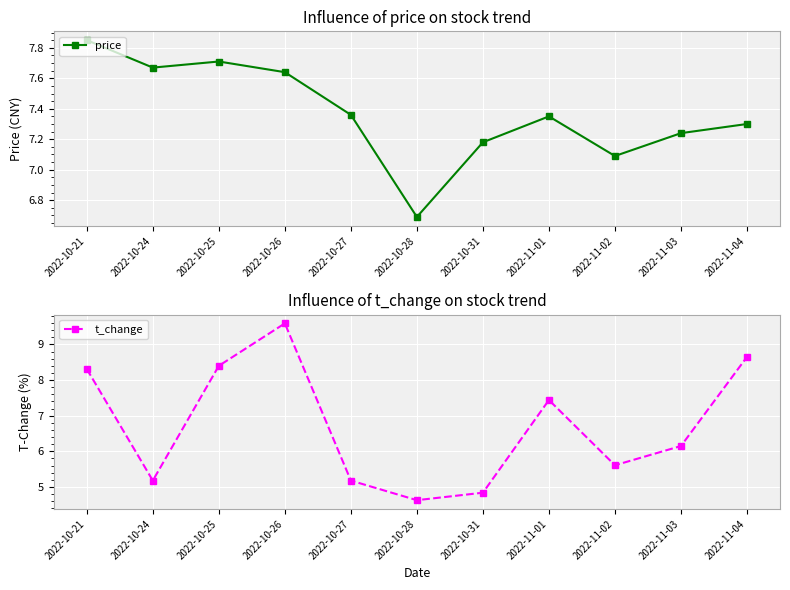

How many lines are shown in the chart?

2